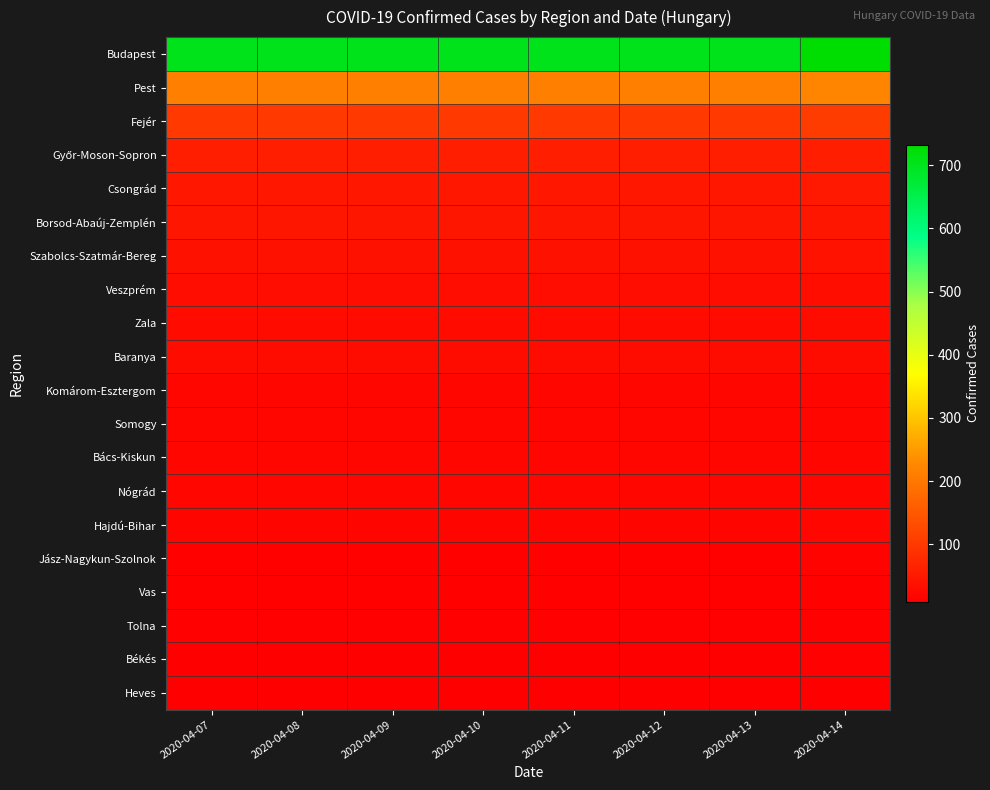

Between 2020-04-07 and 2020-04-11, which is larger?

2020-04-07